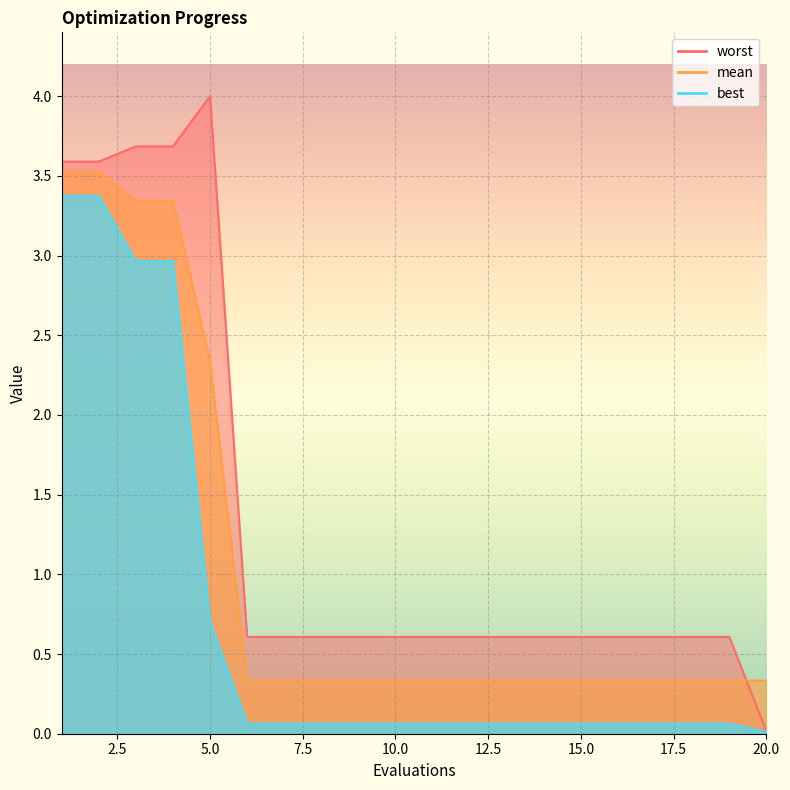

What is the sum of all best values?

14.3